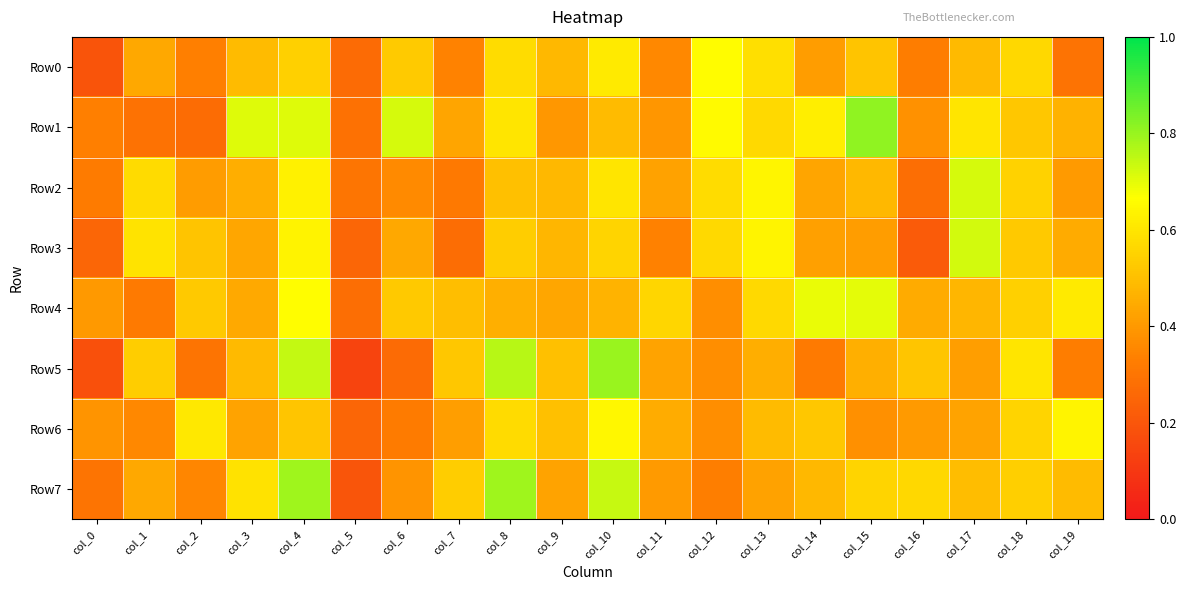

What is the difference between the highest and lowest values at col_9?

0.1